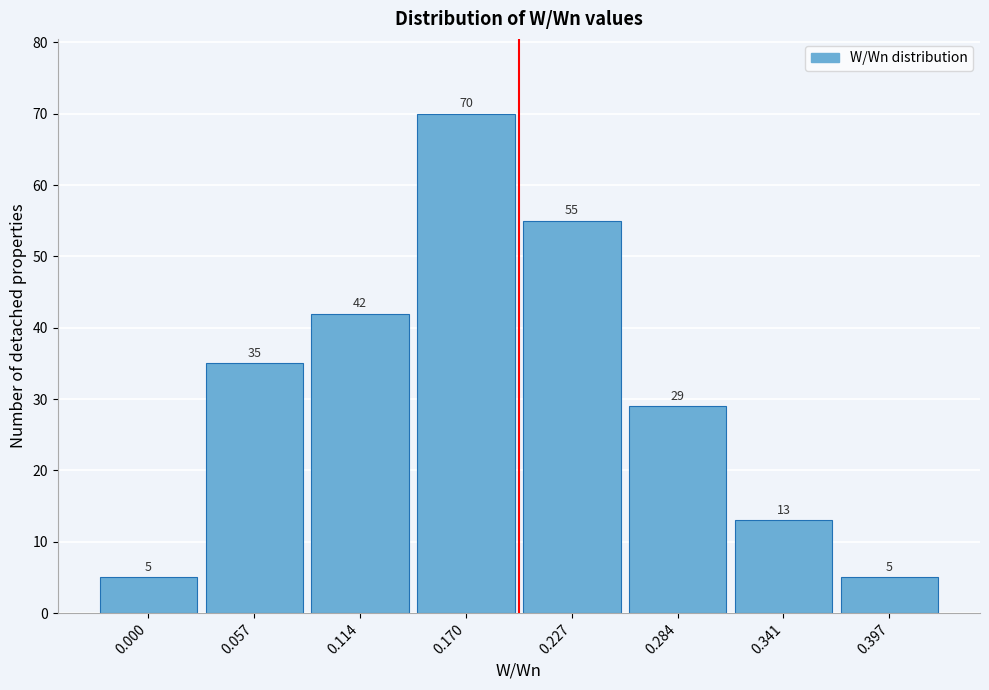

Reading left to right, list all the values displayed in this chart.

5	35	42	70	55	29	13	5